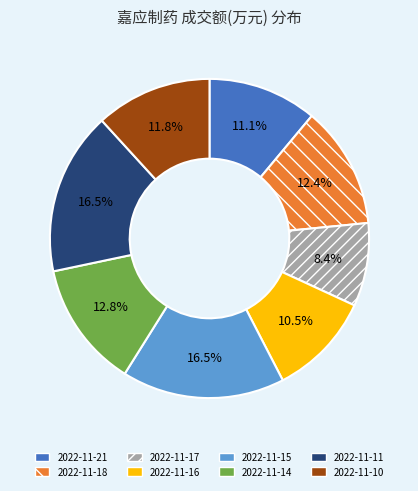

To the nearest percent, what percentage of the pie is 2022-11-21?

11%